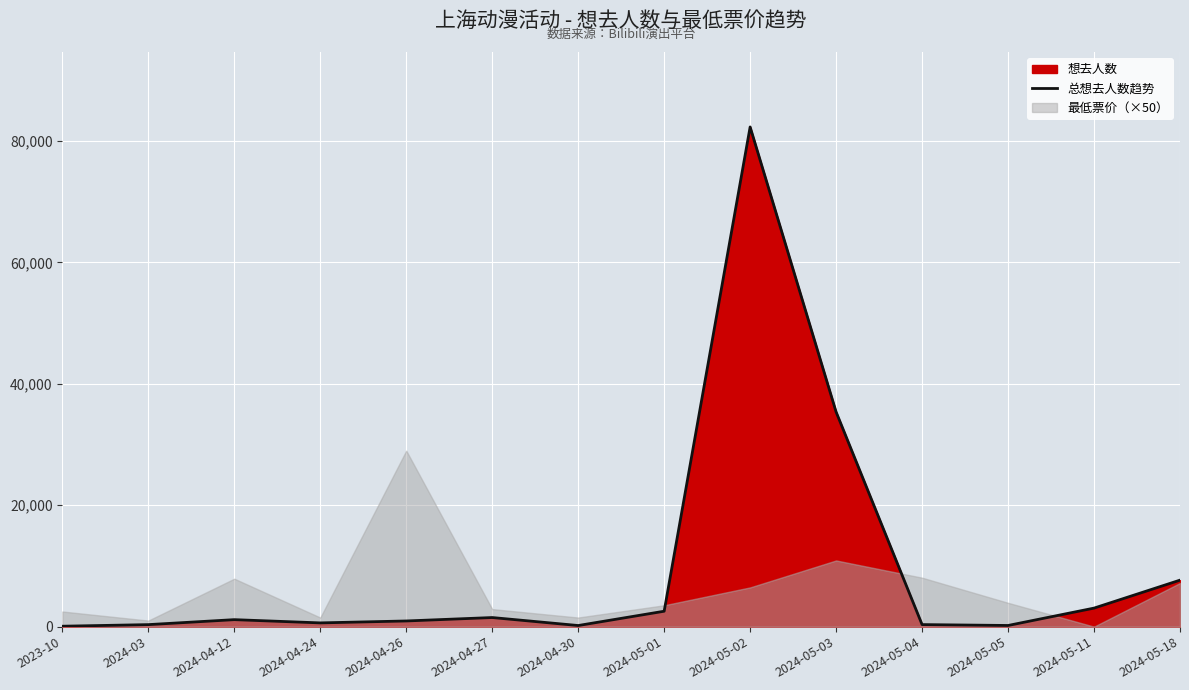

Is it true that the value at 2024-03 is 526?

False